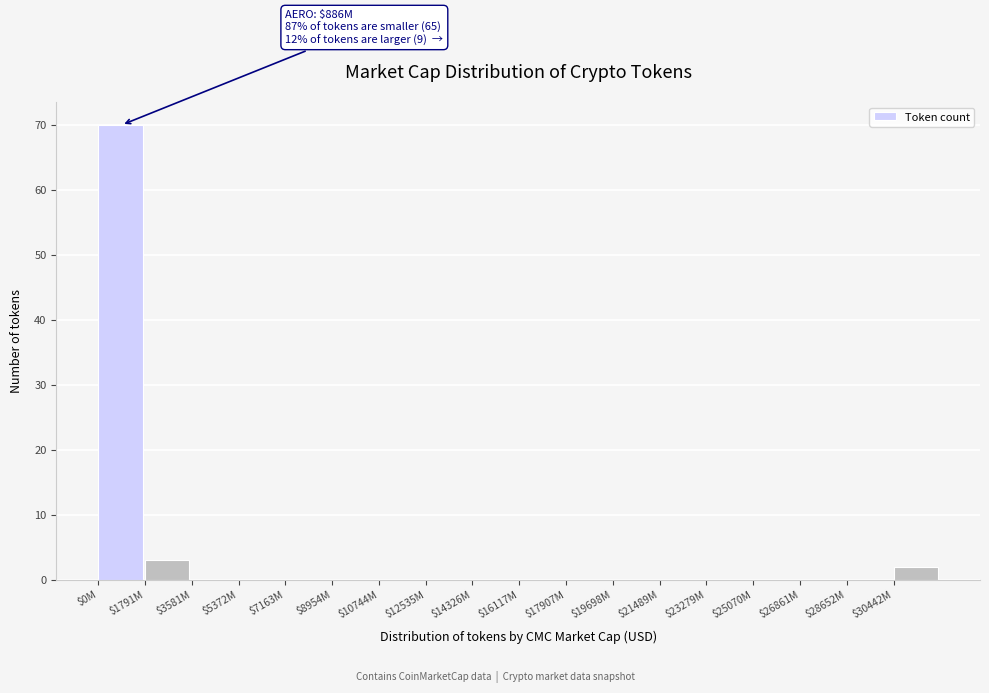

True or false: the data shows 38 at $16117M.

False